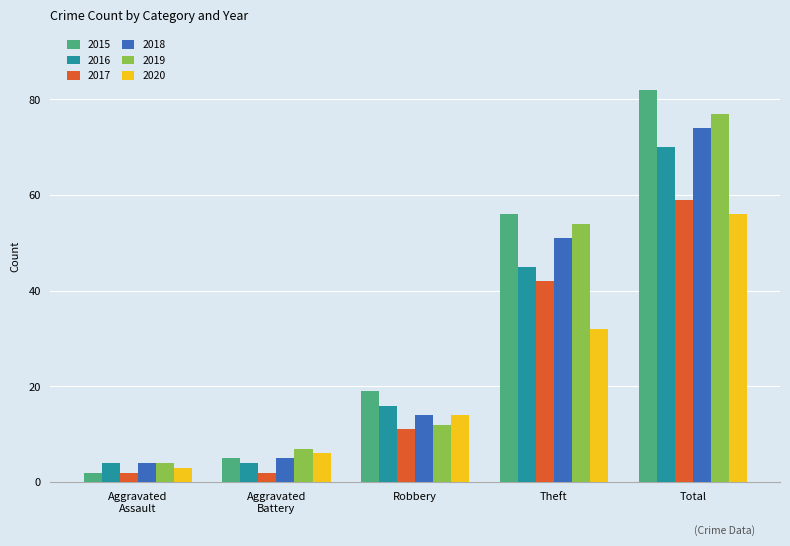

What is the lowest value of the 2016 series?

4